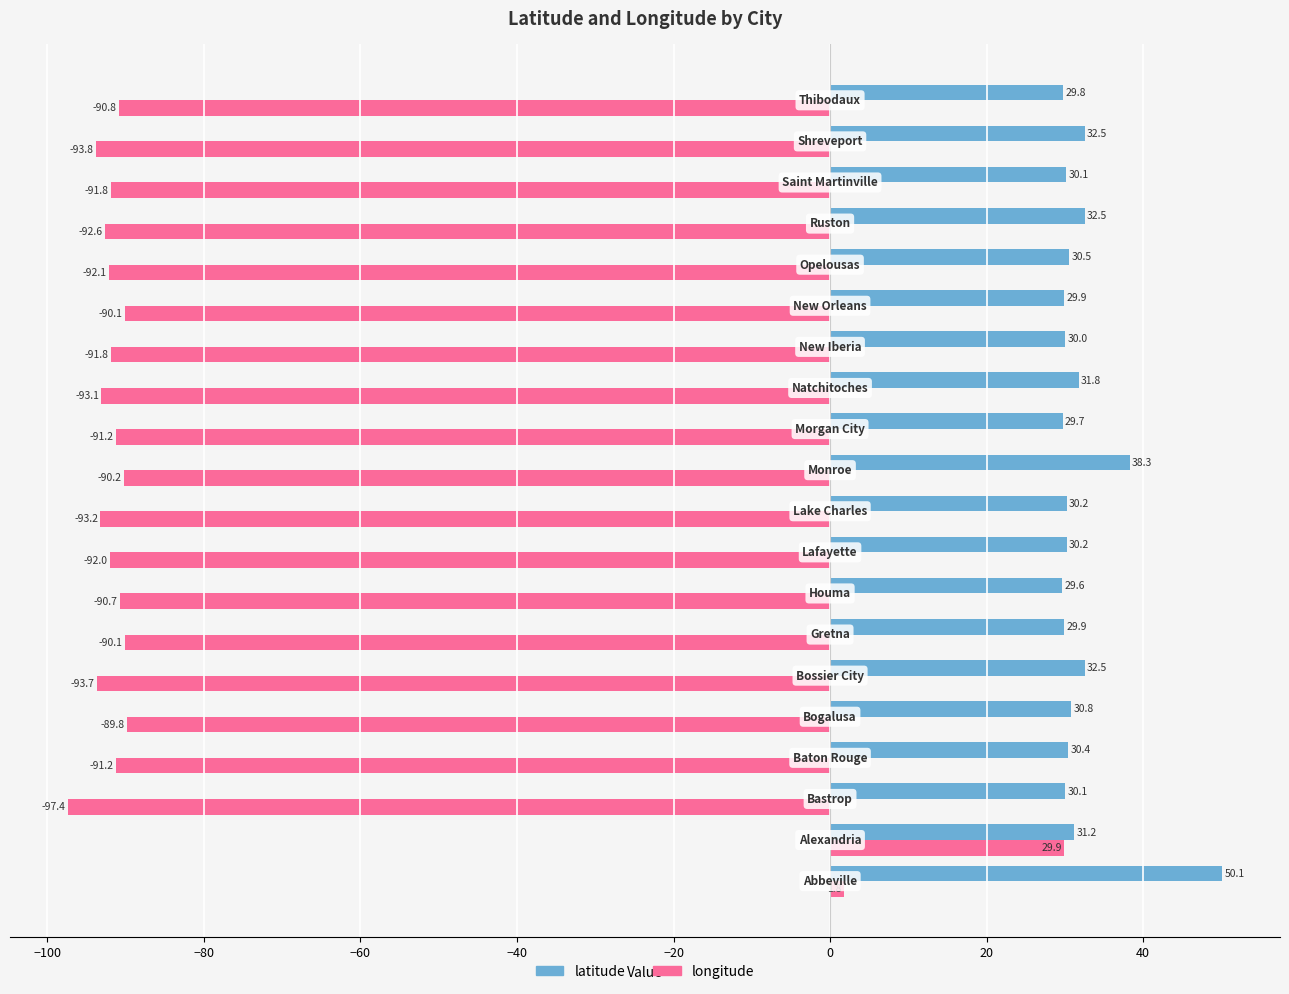

What is the smallest value displayed?

-97.4